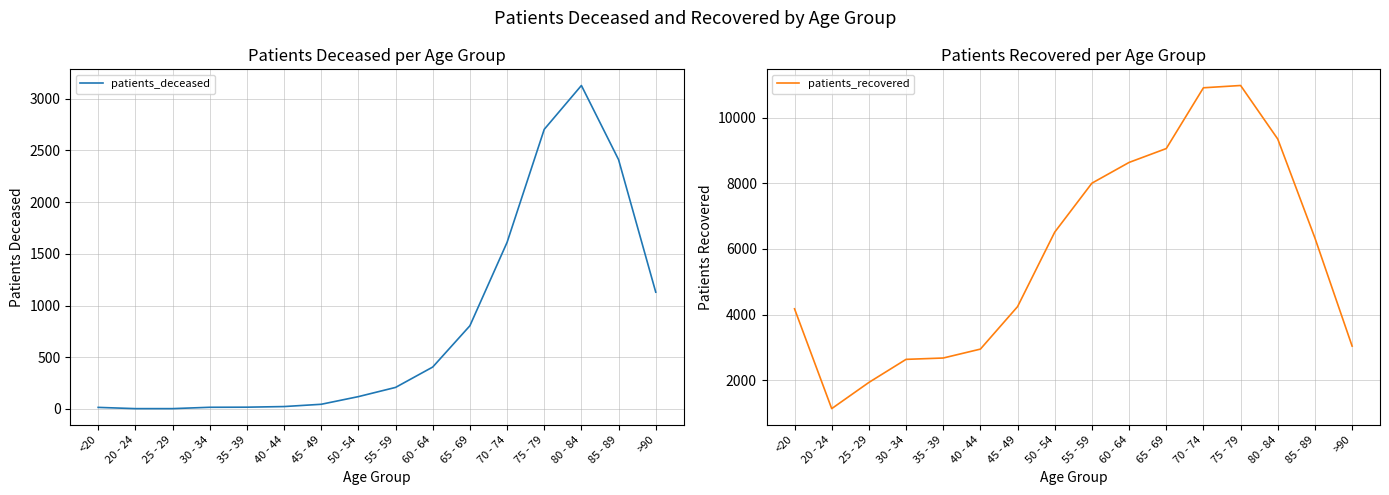

At which category does the chart reach its minimum across all series?

20 - 24